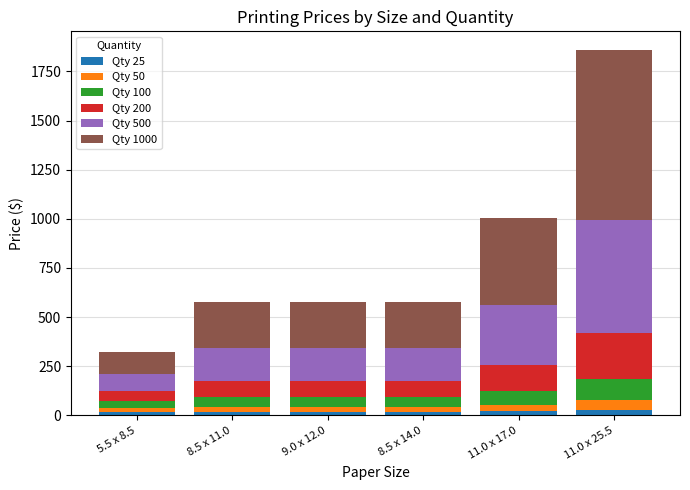

At which category is the sum across all series the highest?

11.0 x 25.5